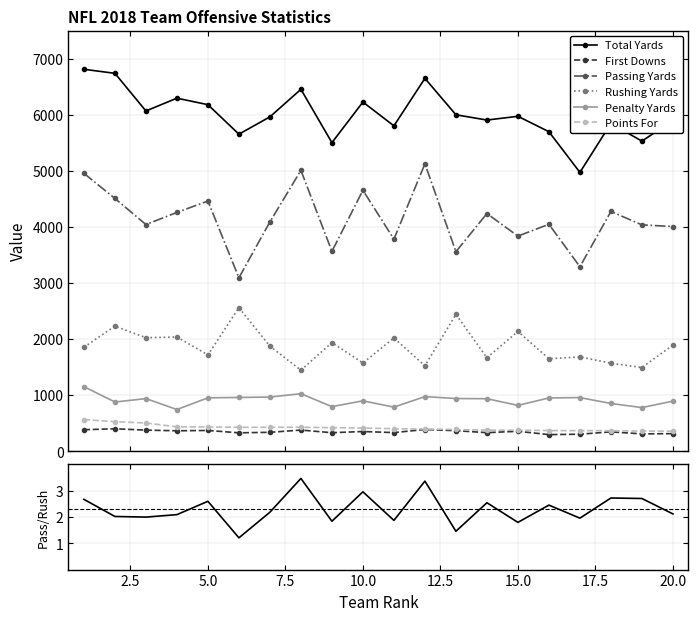

True or false: Penalty Yards has more than 0 points higher than both neighbors.

True